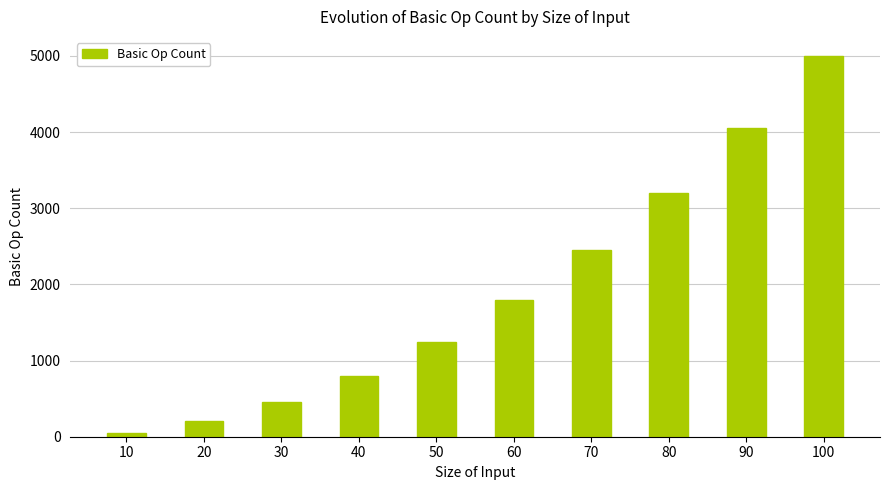

The value at 80 is 3200. True or false?

True